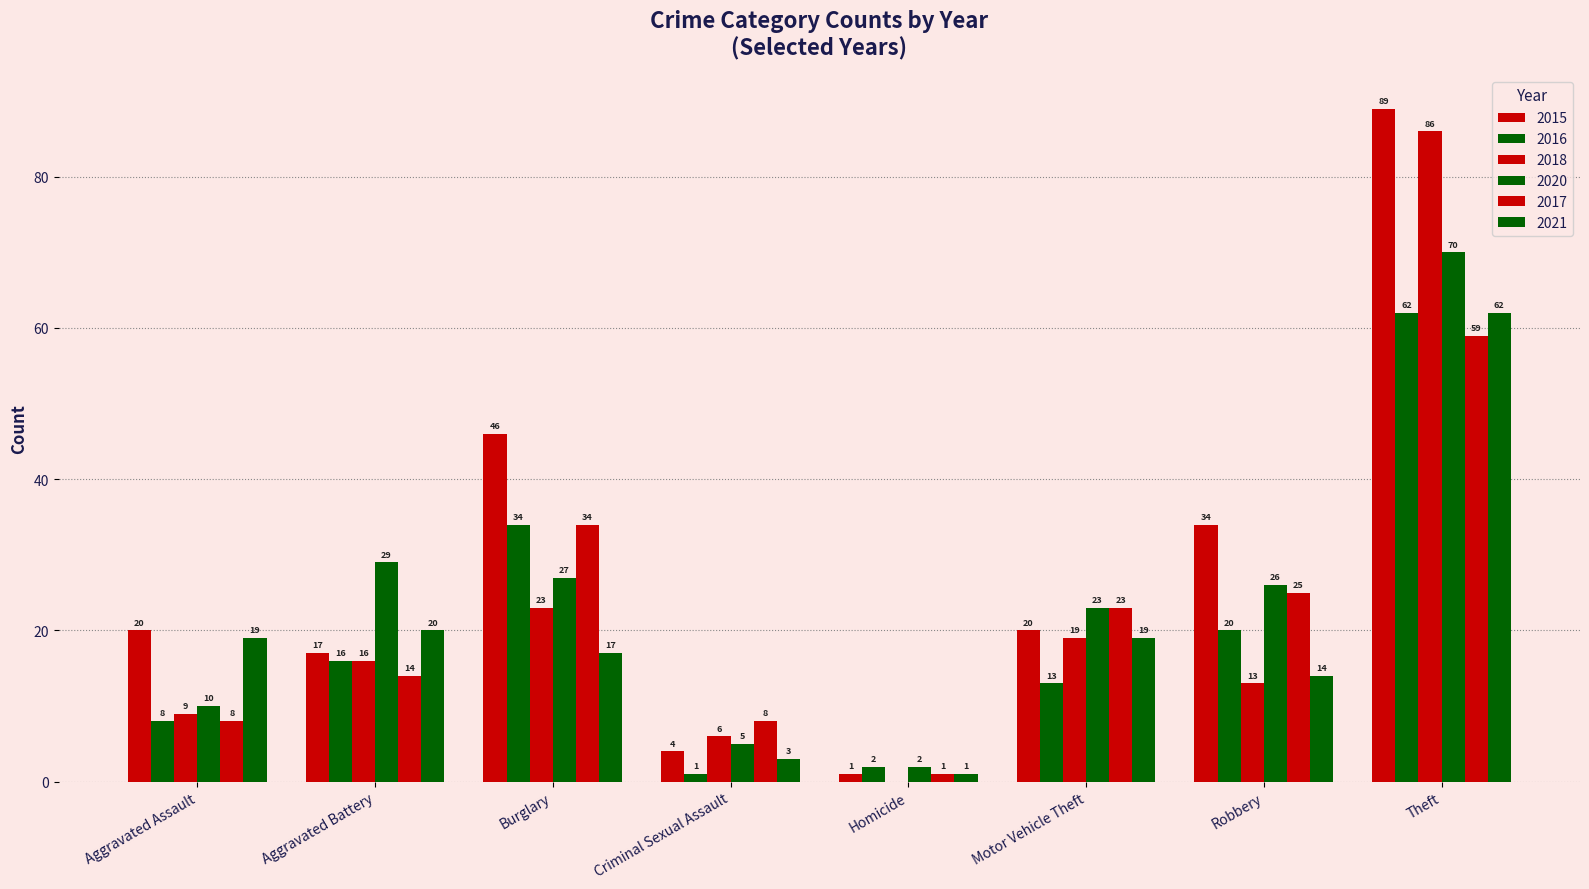

How many groups of bars are there?

8